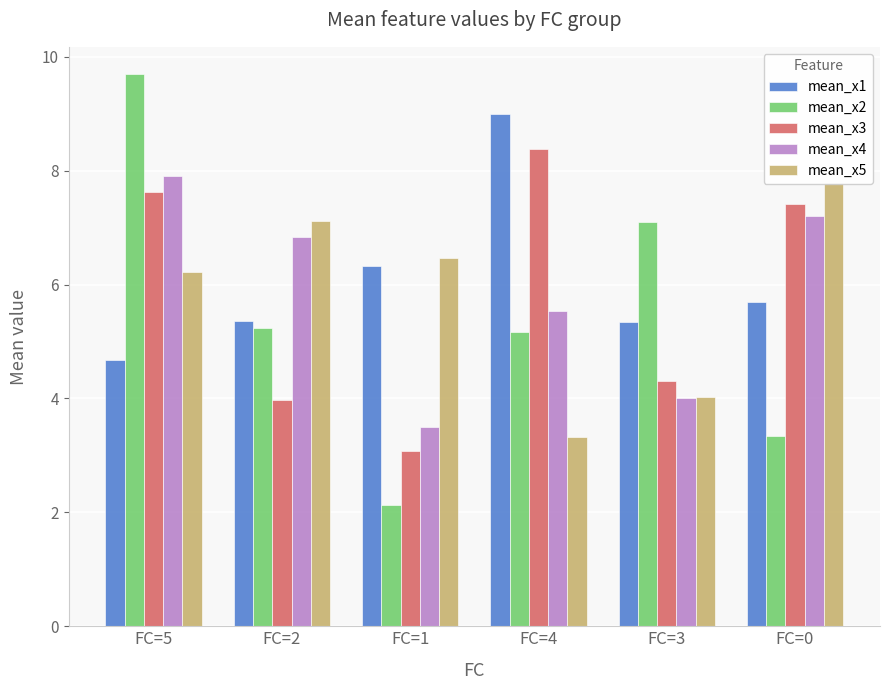

How many bars are there in each group?

5